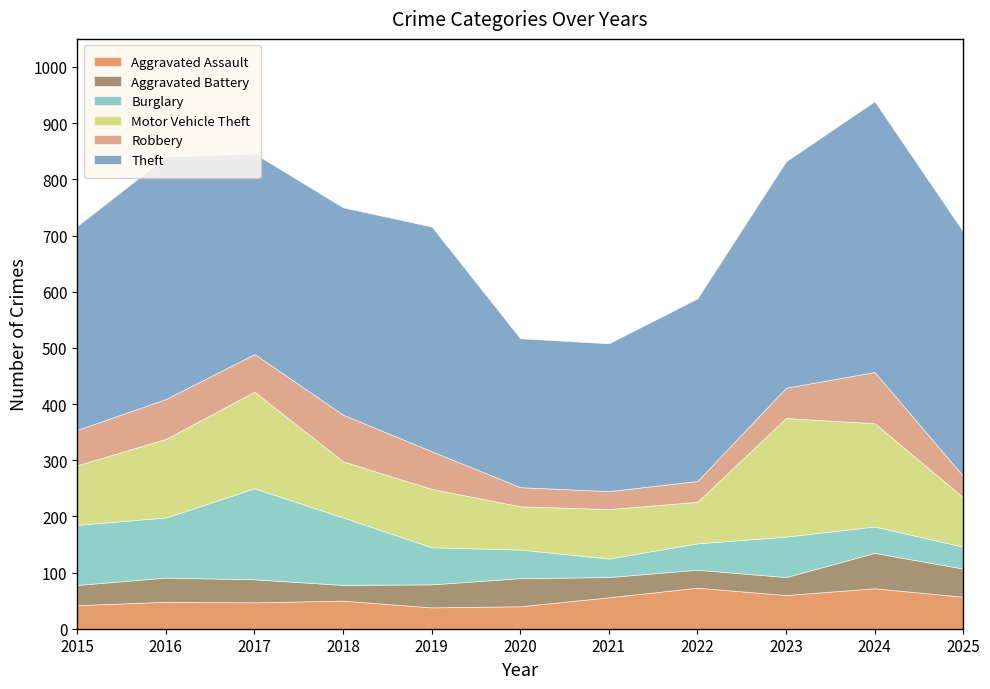

What is the approximate value of Aggravated Assault at 2017, to the nearest 10?

50